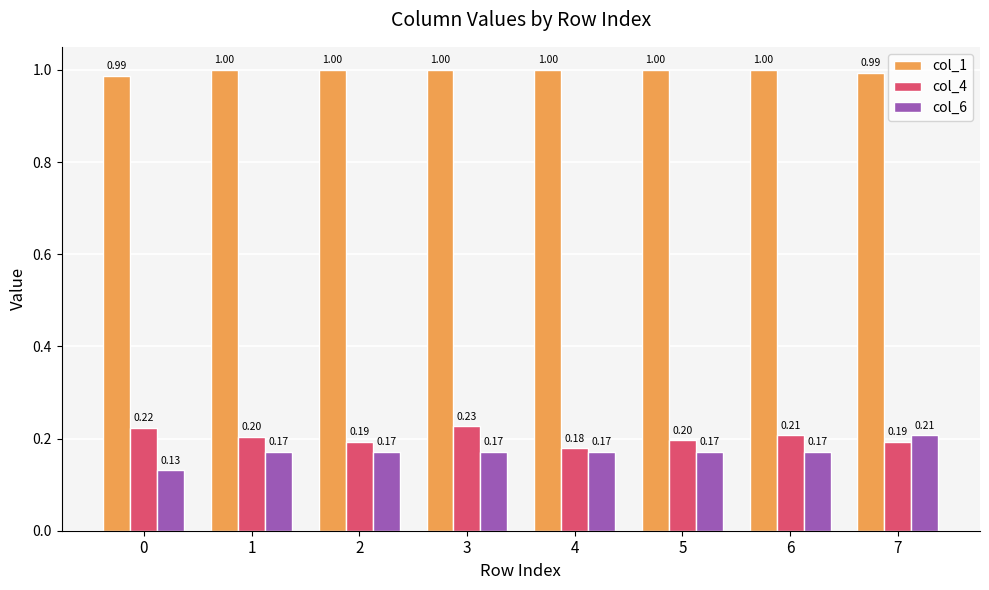

Count the number of data series in this chart.

3